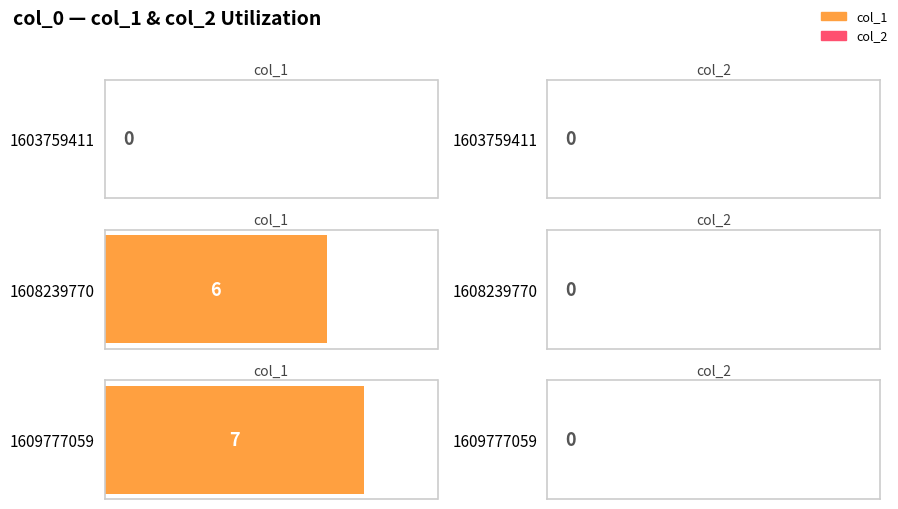

How many values in the col_1 series exceed 6?

1